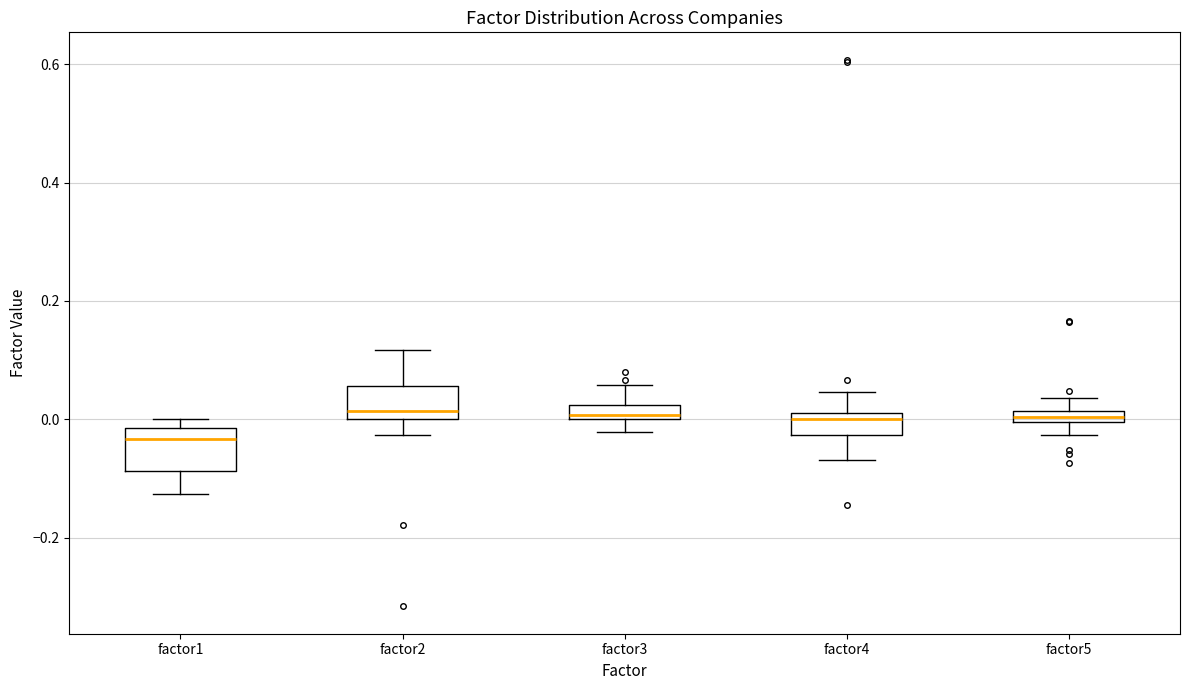

Where is the upper edge of the box for factor5 on the y-axis? The values are not printed on the chart, so give them approximately, as read against the axis.

0.02